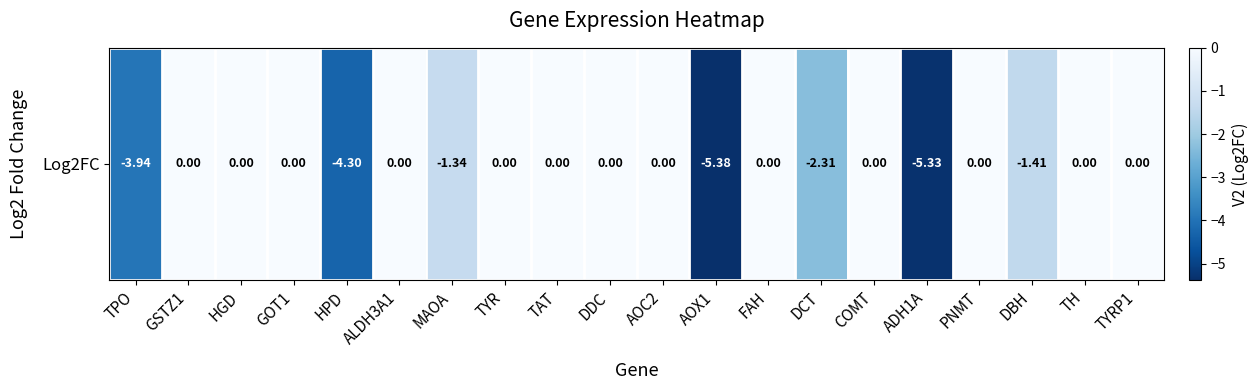

The chart shows a value of -3.5 at DCT. True or false?

False